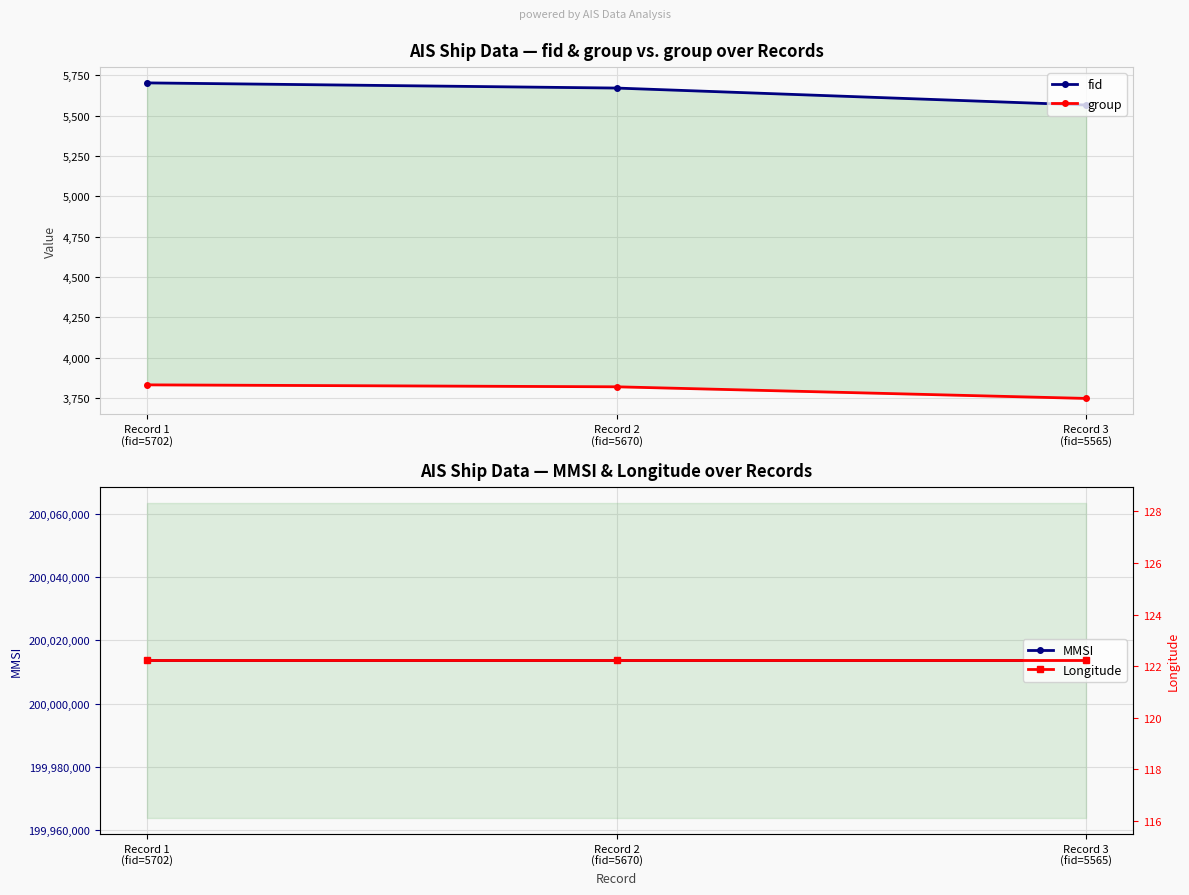

How many categories are shown in the chart?

3